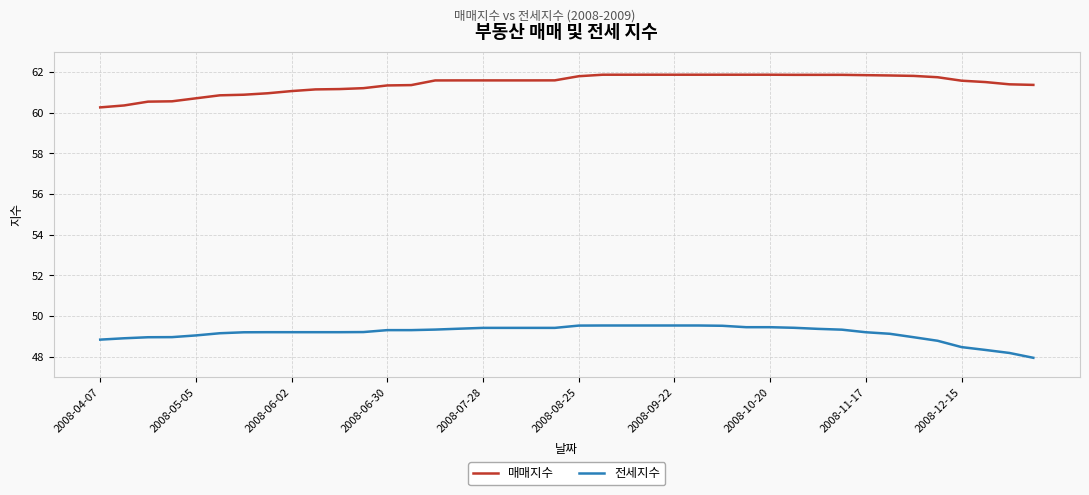

Does the chart have visible grid lines?

Yes